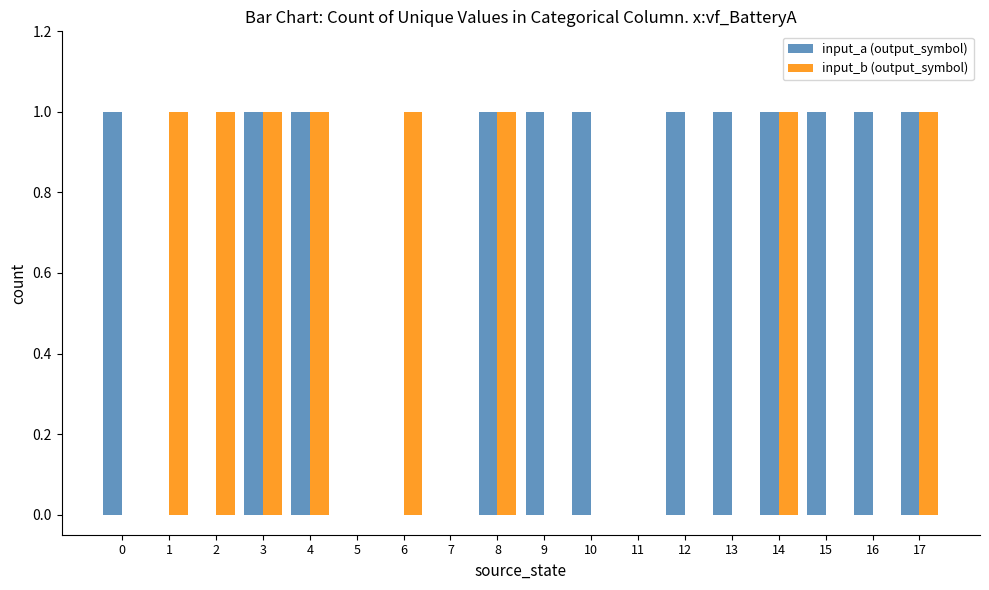

Reading left to right, extract all data points from this chart.

input_a (output_symbol): 0=1	1=0	2=0	3=1	4=1	5=0	6=0	7=0	8=1	9=1	10=1	11=0	12=1	13=1	14=1	15=1	16=1	17=1
input_b (output_symbol): 0=0	1=1	2=1	3=1	4=1	5=0	6=1	7=0	8=1	9=0	10=0	11=0	12=0	13=0	14=1	15=0	16=0	17=1